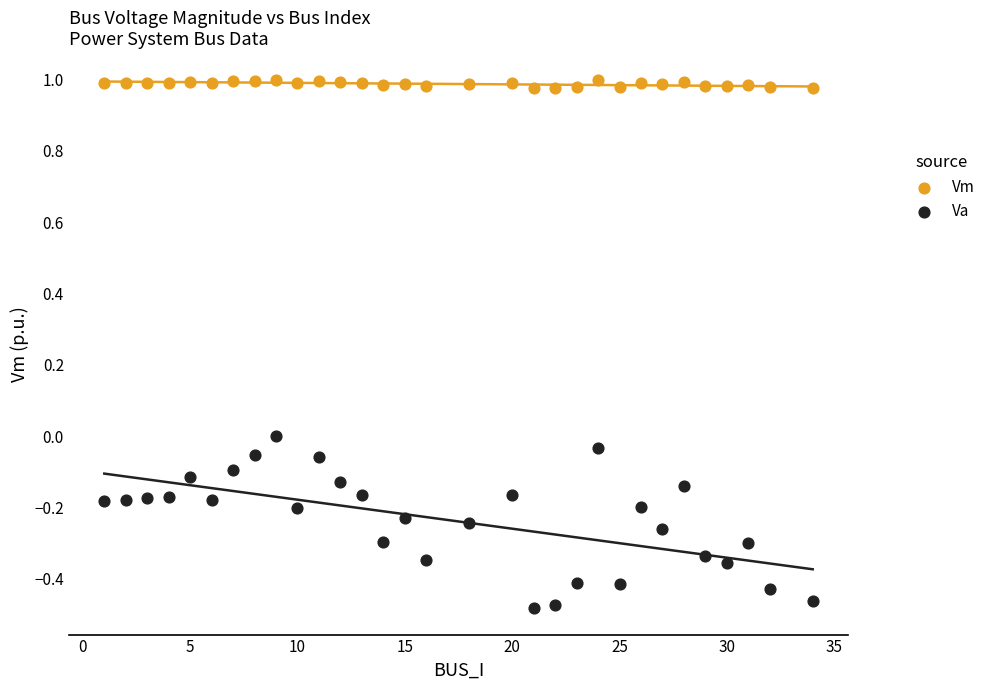

What are all the series names shown in the legend?

Vm, Va